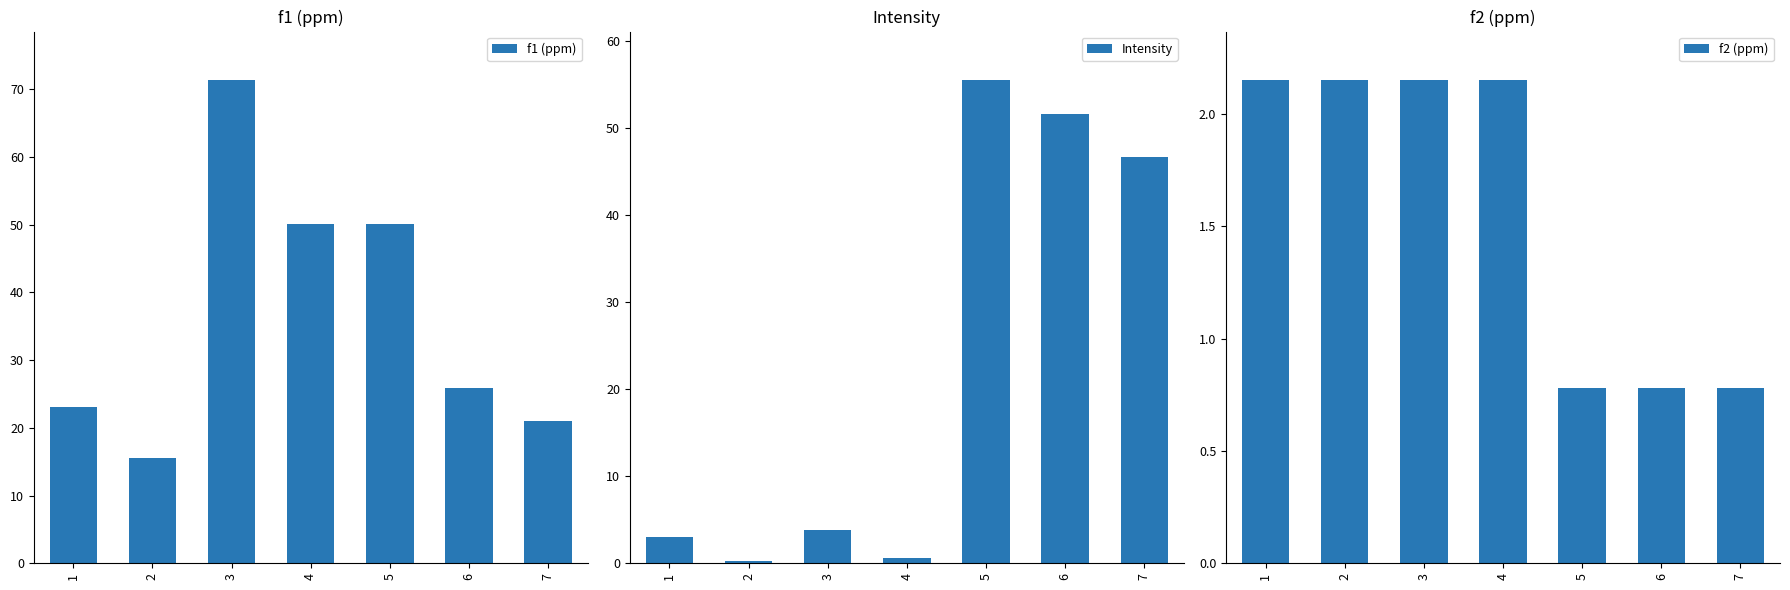

Which series has the widest spread of values?

f1 (ppm)